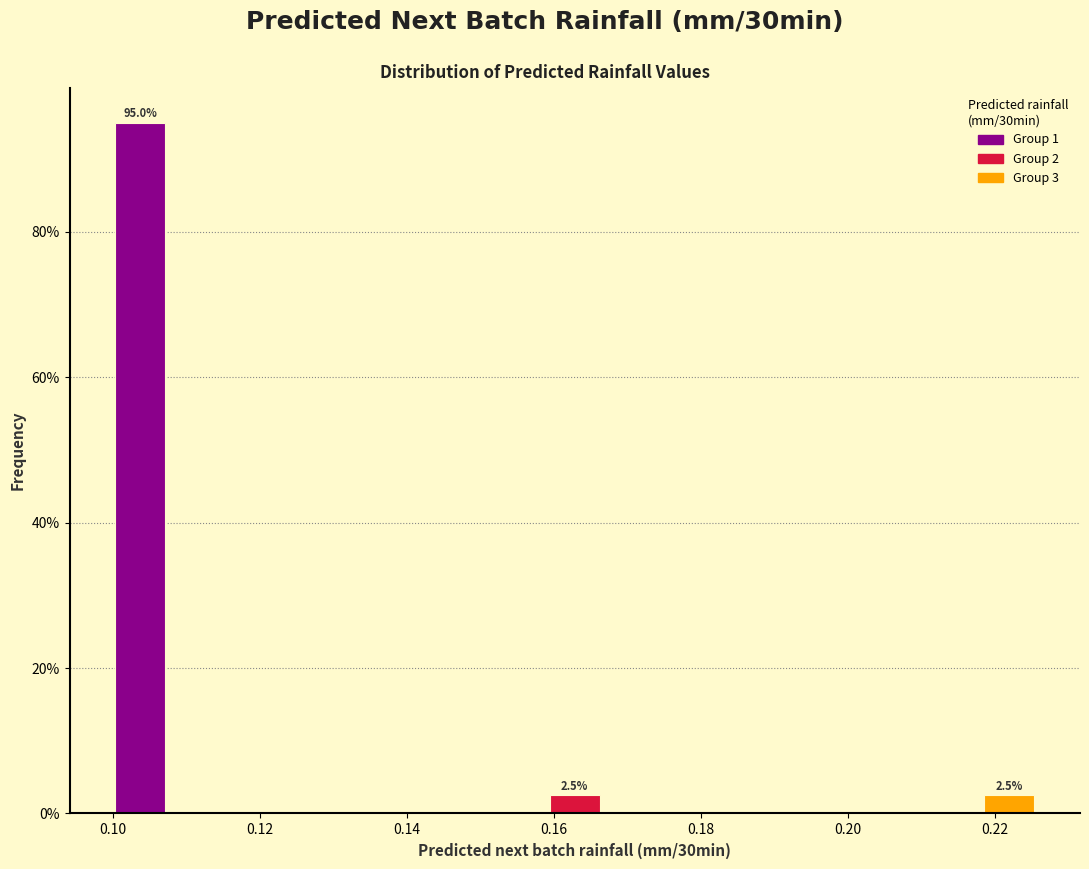

Over which range of the x-axis is the bar tallest?

0.100 to 0.108